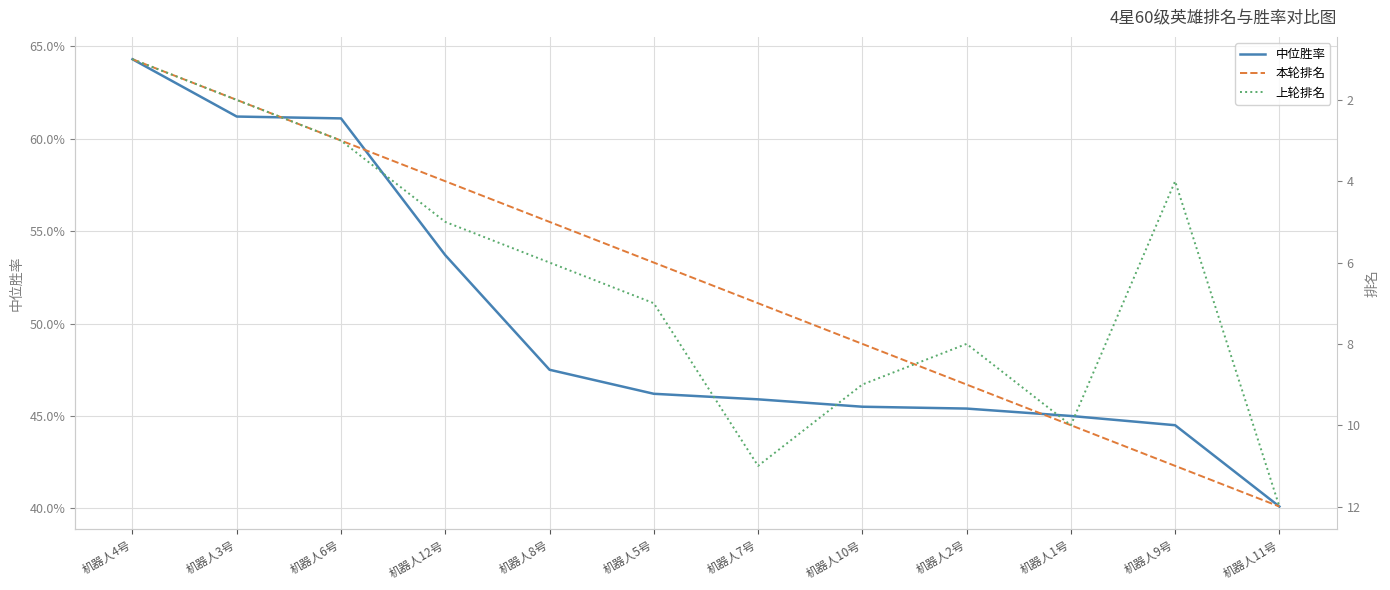

What are all the series names shown in the legend?

中位胜率, 本轮排名, 上轮排名